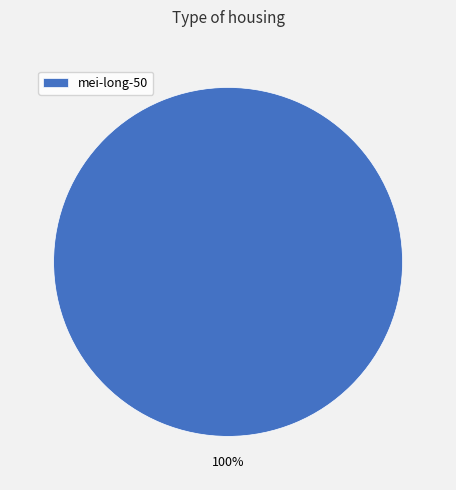

Is it true that mei-long-50 is 100% of the pie?

True